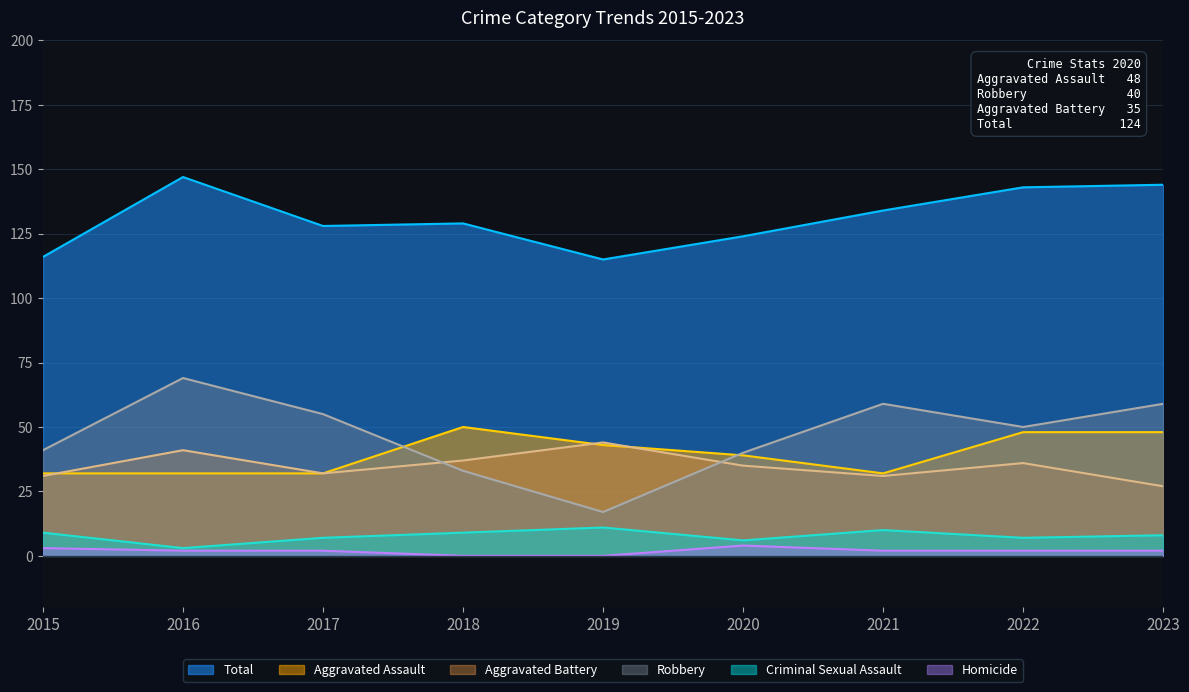

Reading left to right, transcribe all the data shown in this chart.

Aggravated Assault: 2015=32	2016=32	2017=32	2018=50	2019=43	2020=39	2021=32	2022=48	2023=48
Aggravated Battery: 2015=31	2016=41	2017=32	2018=37	2019=44	2020=35	2021=31	2022=36	2023=27
Criminal Sexual Assault: 2015=9	2016=3	2017=7	2018=9	2019=11	2020=6	2021=10	2022=7	2023=8
Robbery: 2015=41	2016=69	2017=55	2018=33	2019=17	2020=40	2021=59	2022=50	2023=59
Homicide: 2015=3	2016=2	2017=2	2018=0	2019=0	2020=4	2021=2	2022=2	2023=2
Total: 2015=116	2016=147	2017=128	2018=129	2019=115	2020=124	2021=134	2022=143	2023=144